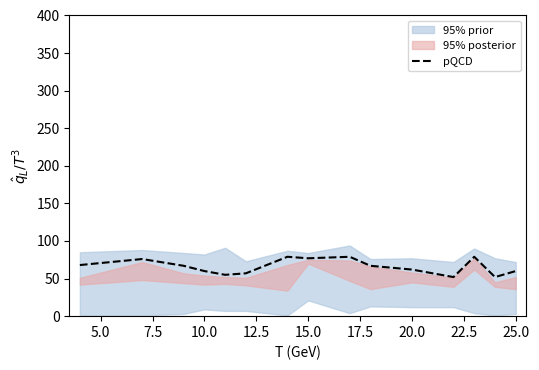

The pQCD series shows 14 at 20.0. True or false?

False